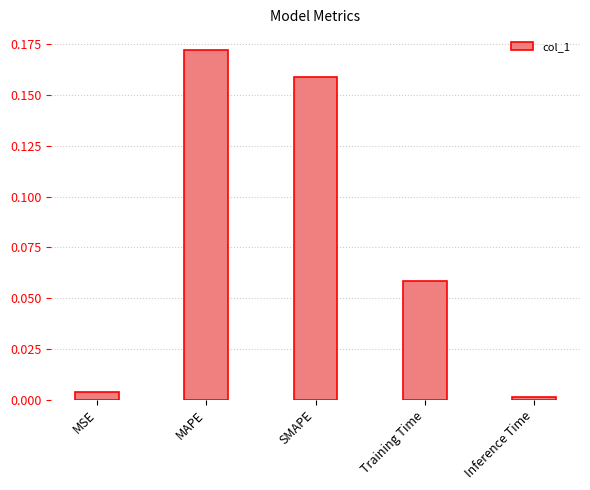

Between Inference Time and Training Time, which is larger?

Training Time